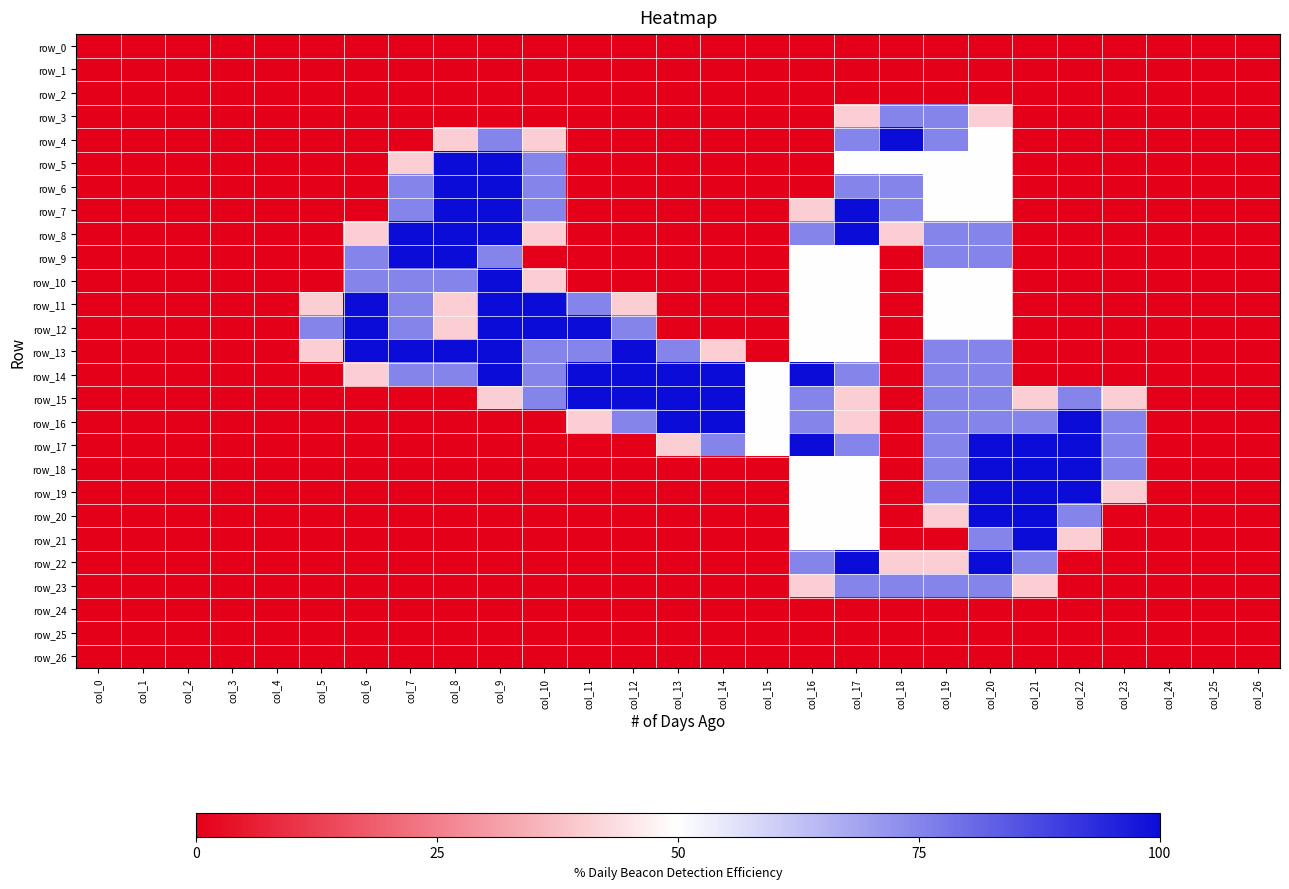

Which series has the largest range (max minus min)?

row_4